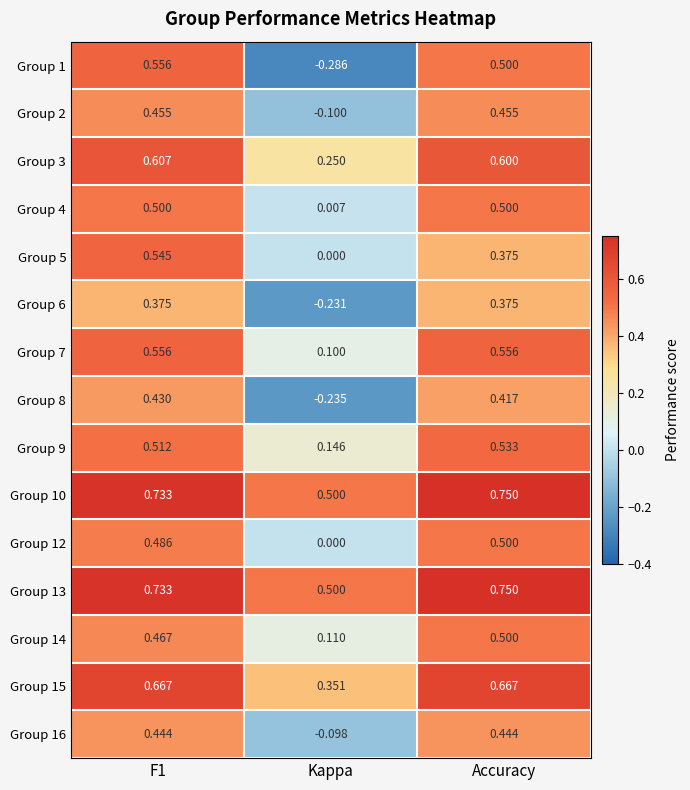

Where is Group 16 nearest to the value 0?

Kappa